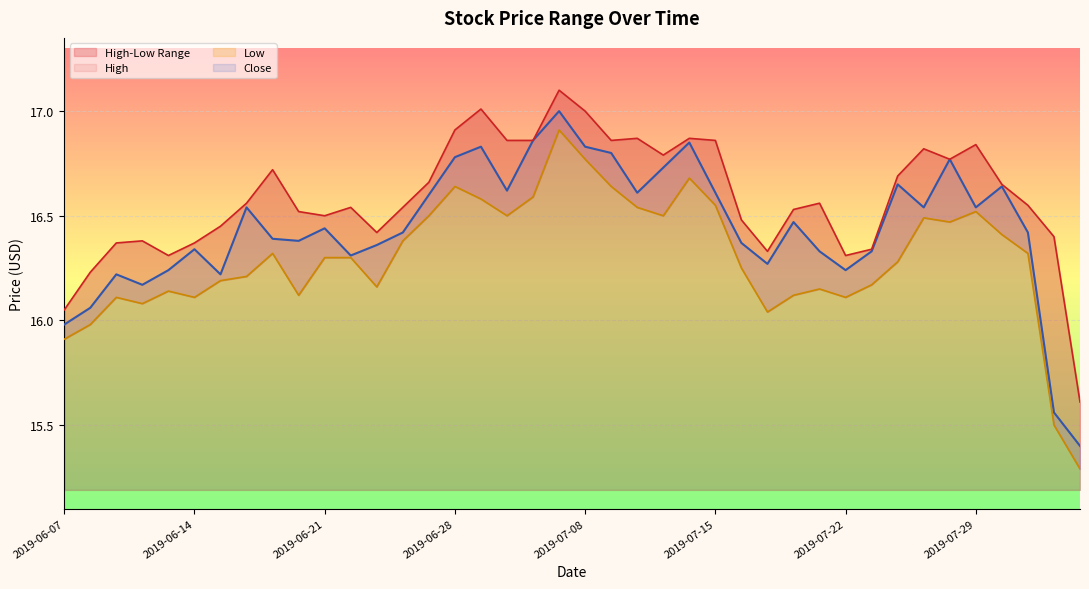

What is the highest value of the Close series?

17.0